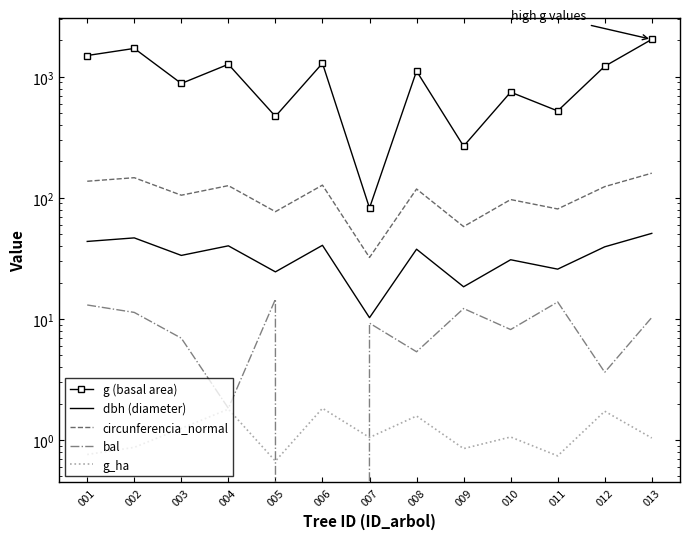

Which series changed the most between 006 and 013?

g (basal area)